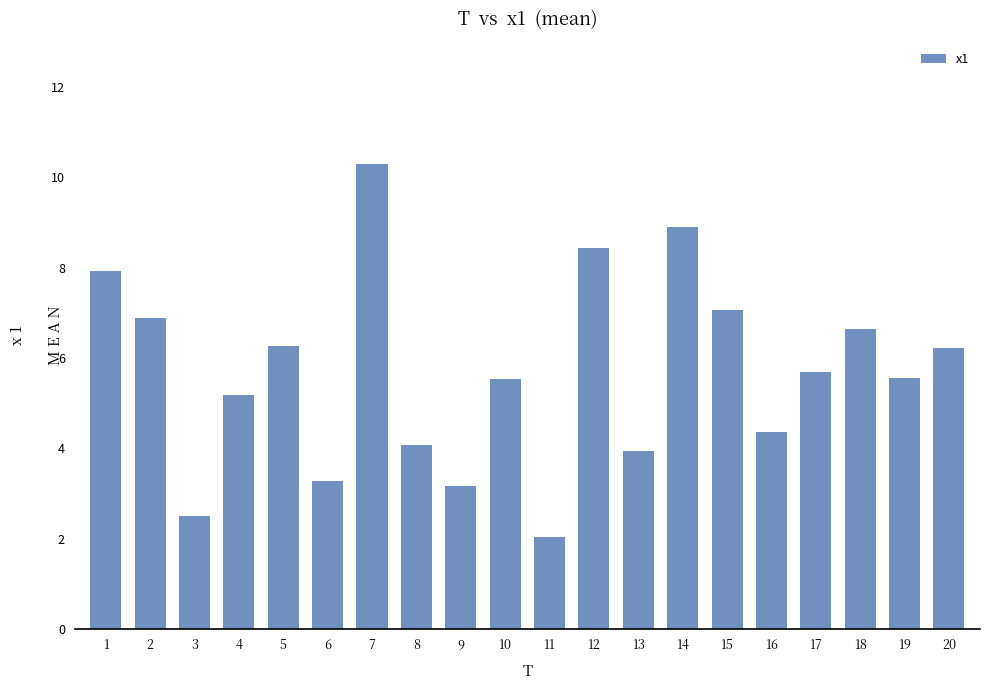

What is the difference between the maximum and minimum values?

8.3